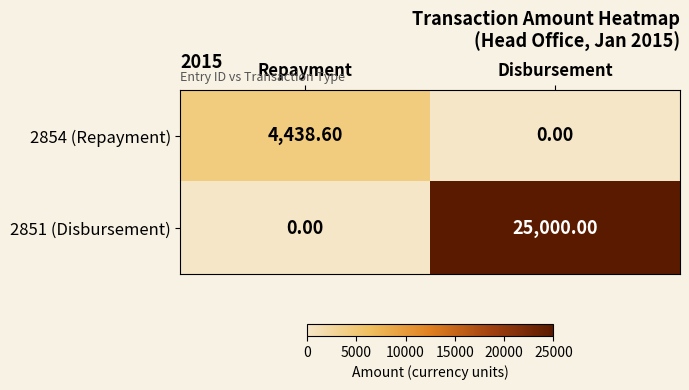

What is the spread (max minus min) of values at Disbursement?

25000.0